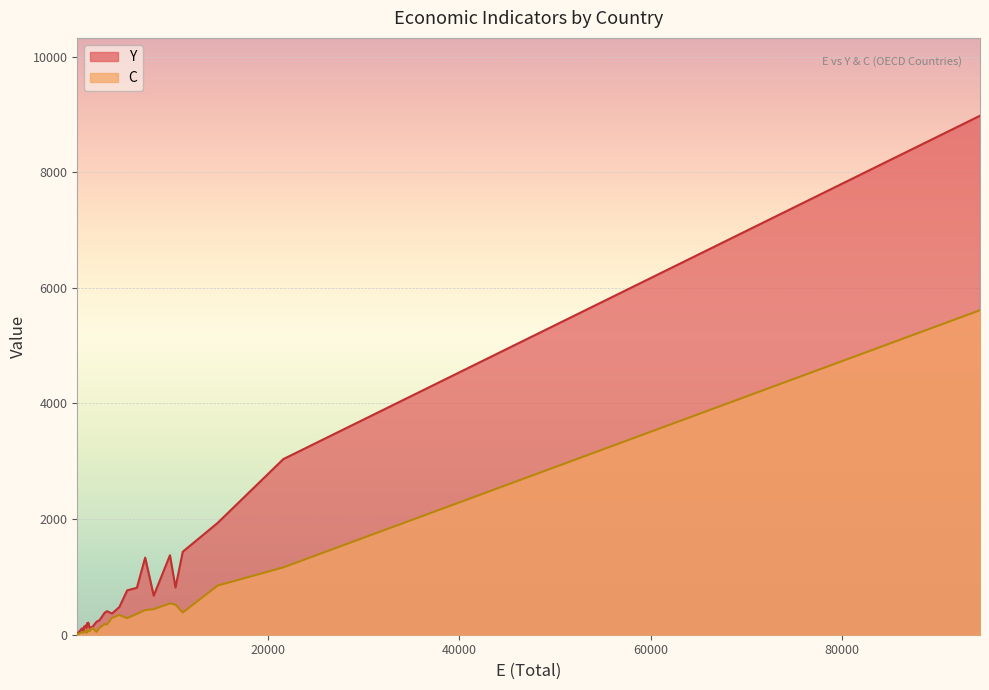

True or false: Y and C intersect in this chart.

False